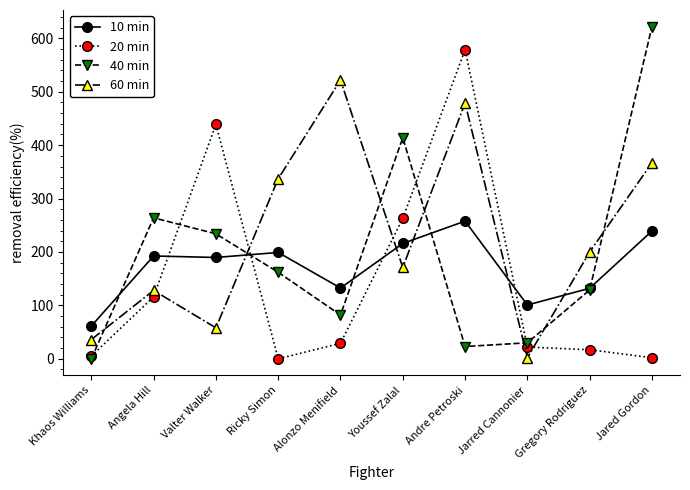

Between which two adjacent categories do 60 min and 20 min first intersect?

Angela Hill and Valter Walker